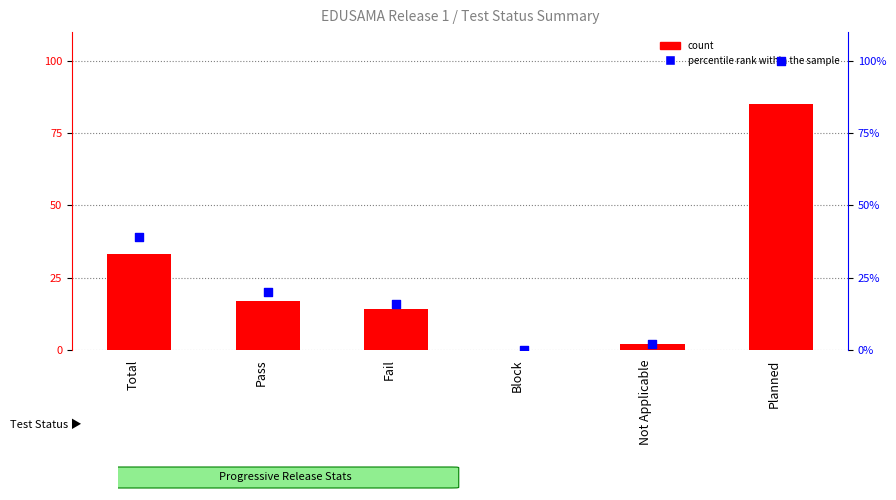

At how many categories does at least one series exceed 4?

4